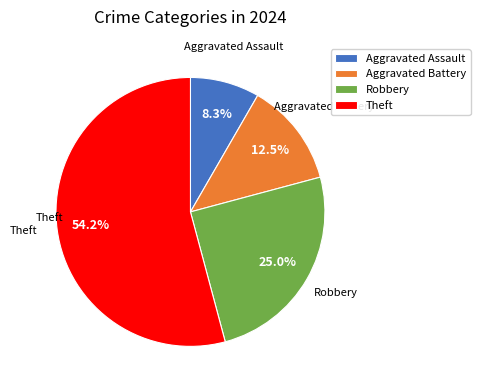

Combined, do Robbery and Theft account for over 50%?

Yes